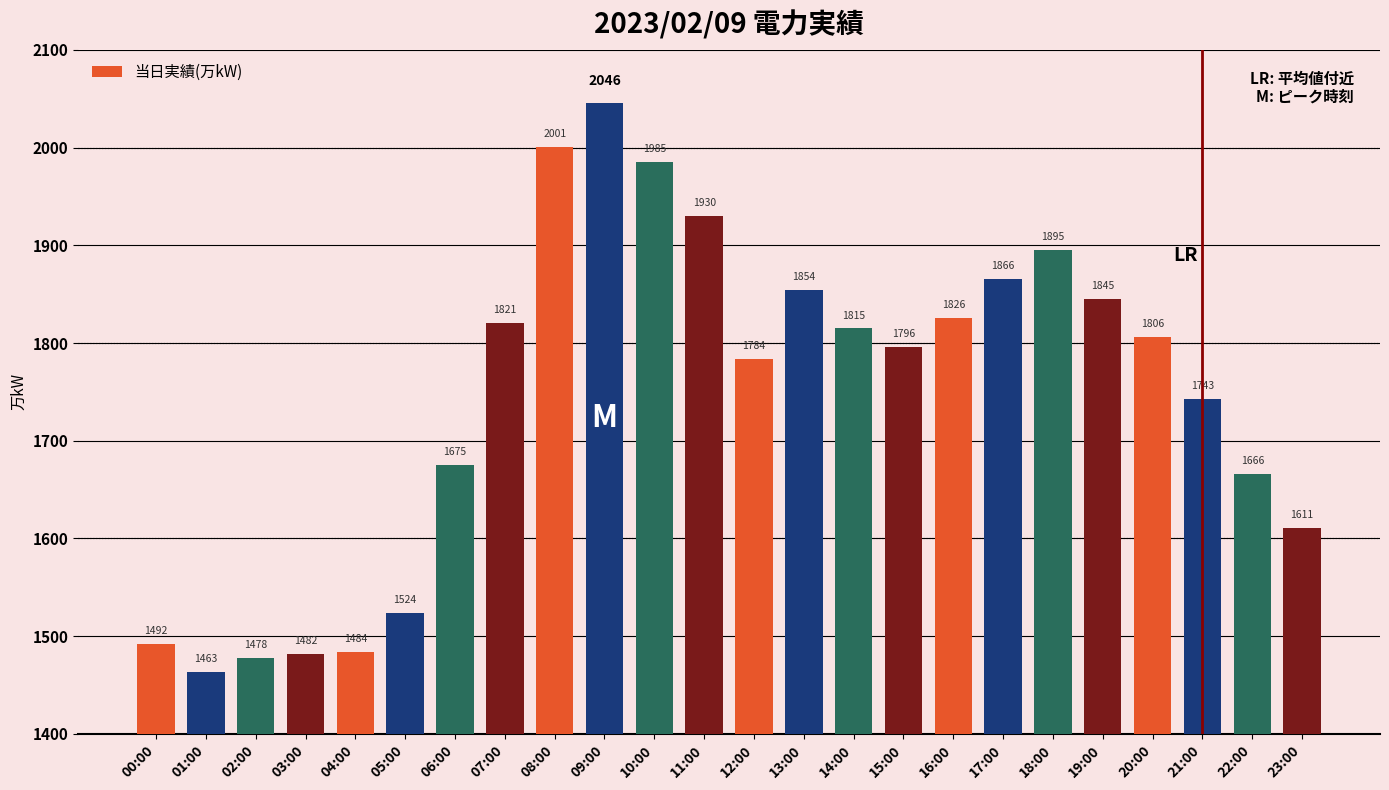

Rank the categories by value from highest to lowest.

09:00, 08:00, 10:00, 11:00, 18:00, 17:00, 13:00, 19:00, 16:00, 07:00, 14:00, 20:00, 15:00, 12:00, 21:00, 06:00, 22:00, 23:00, 05:00, 00:00, 04:00, 03:00, 02:00, 01:00